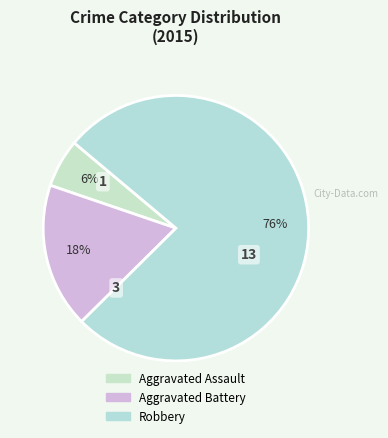

Rank the categories by value from lowest to highest.

Aggravated Assault, Aggravated Battery, Robbery